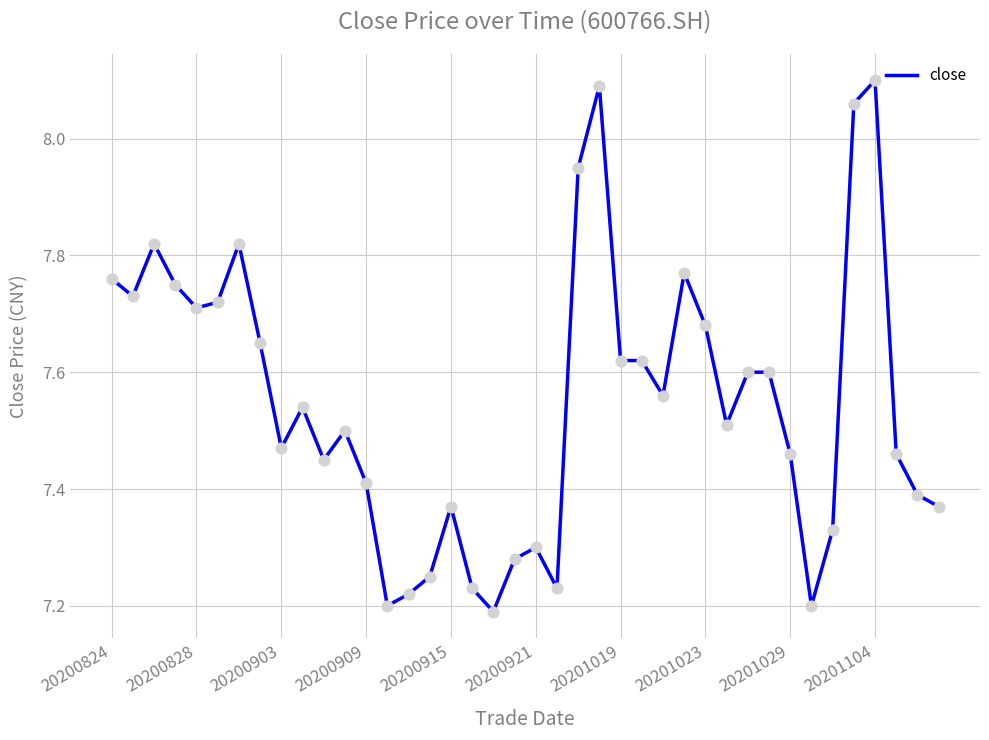

How many lines are shown in the chart?

1